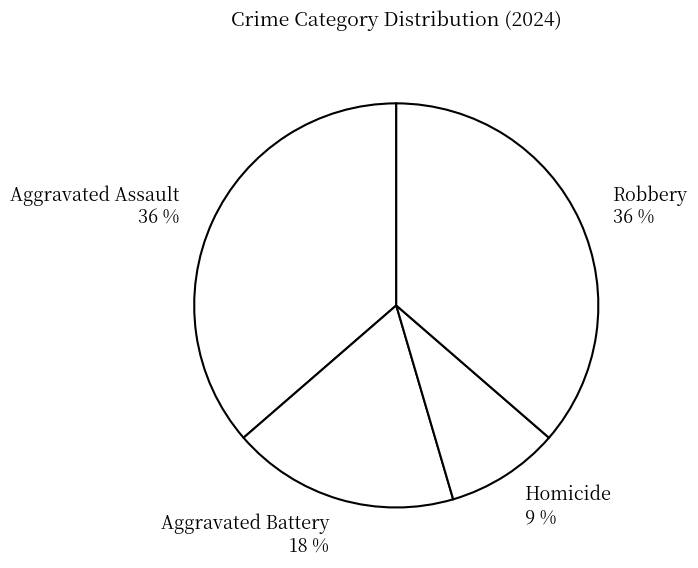

Which category has the smallest portion of the pie?

Homicide